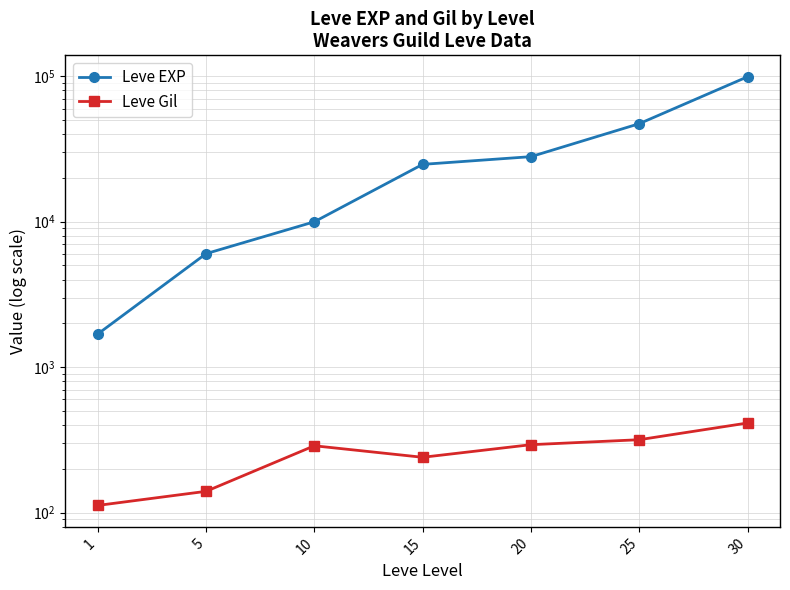

Which has a higher value, 15 or 5?

15